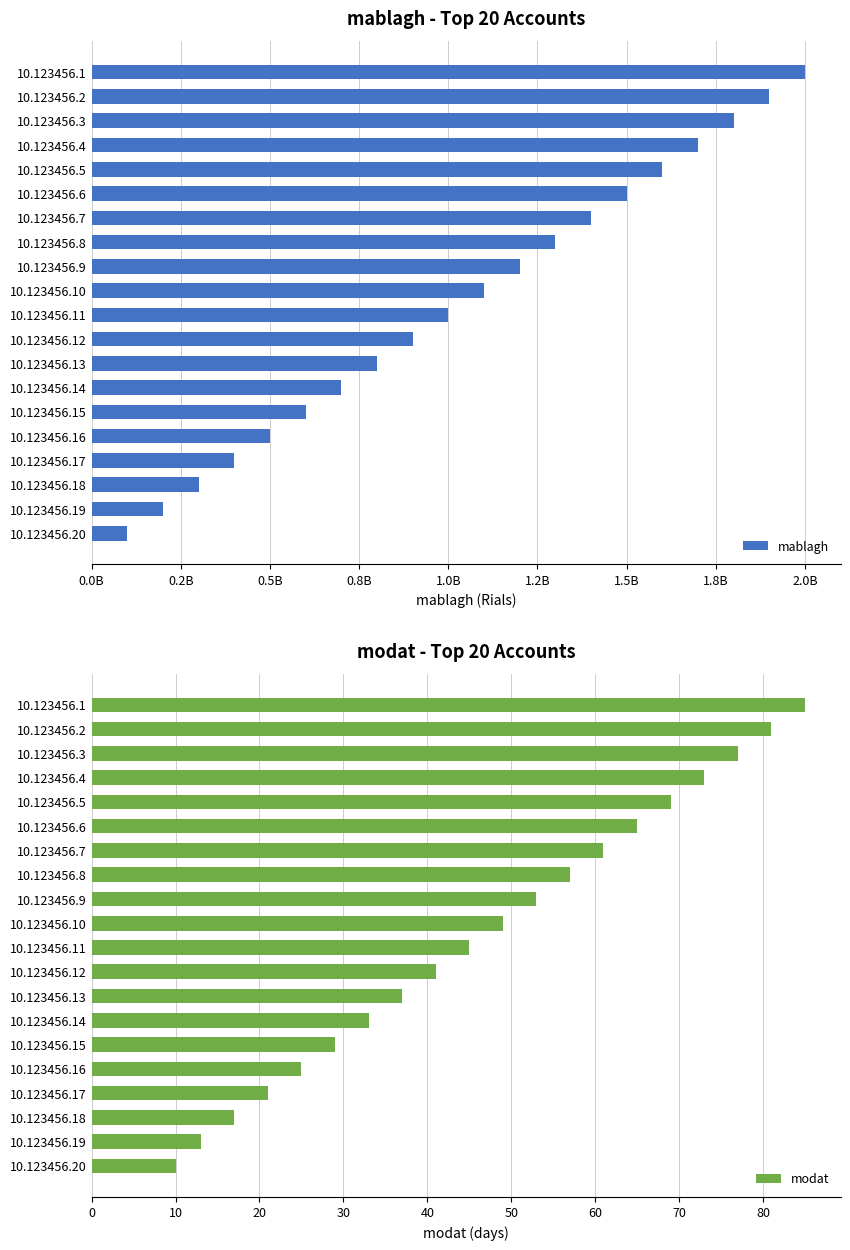

At how many categories does at least one series exceed 450767883?

16